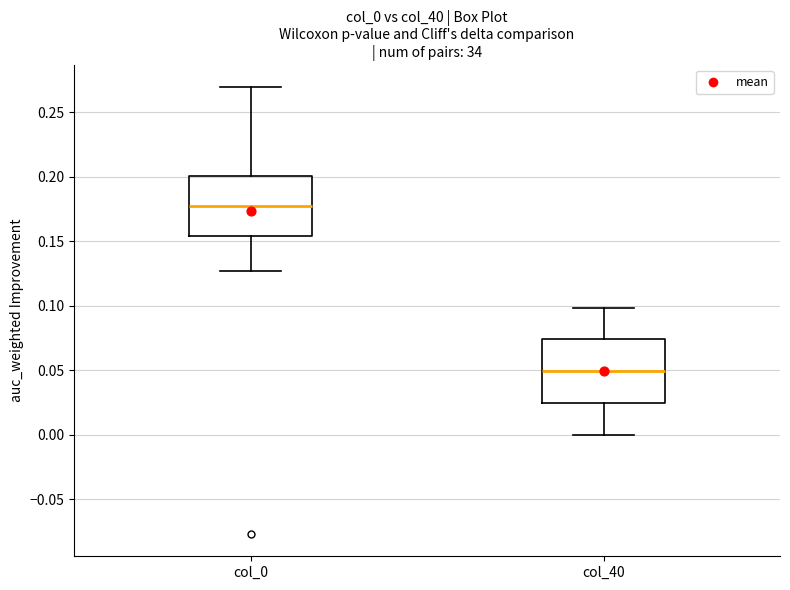

Where does the lower whisker of the box for col_0 end on the y-axis? The values are not printed on the chart, so give them approximately, as read against the axis.

0.125